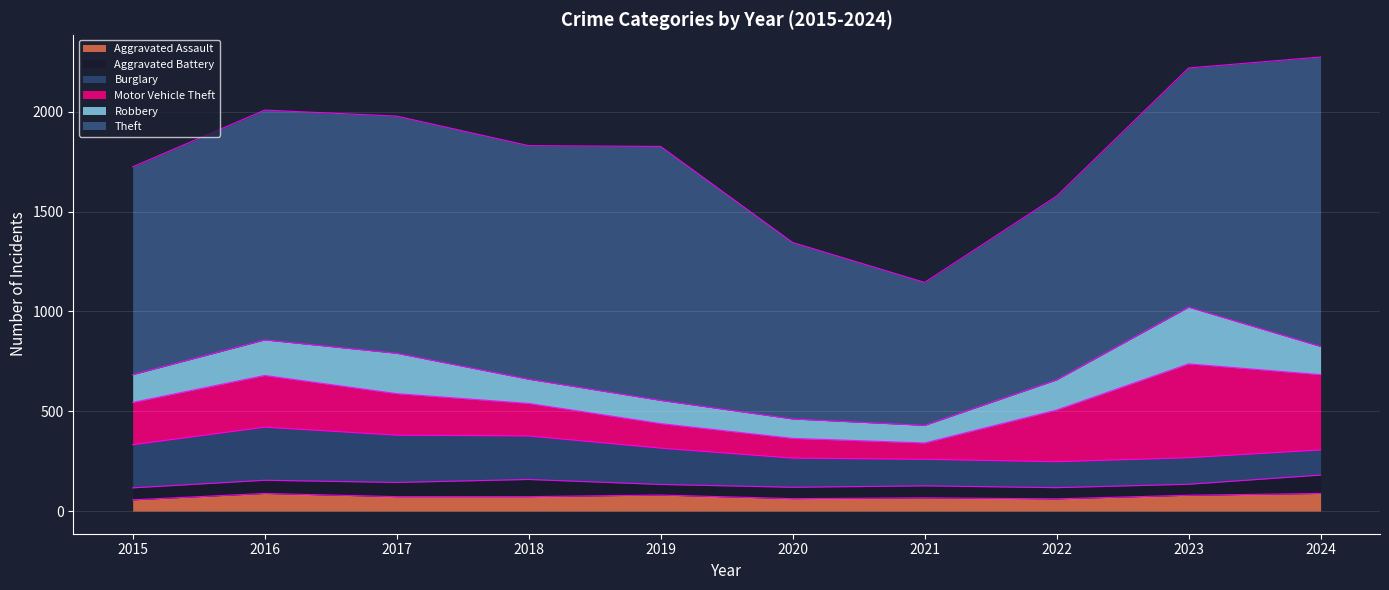

How many data points does each series have?

10